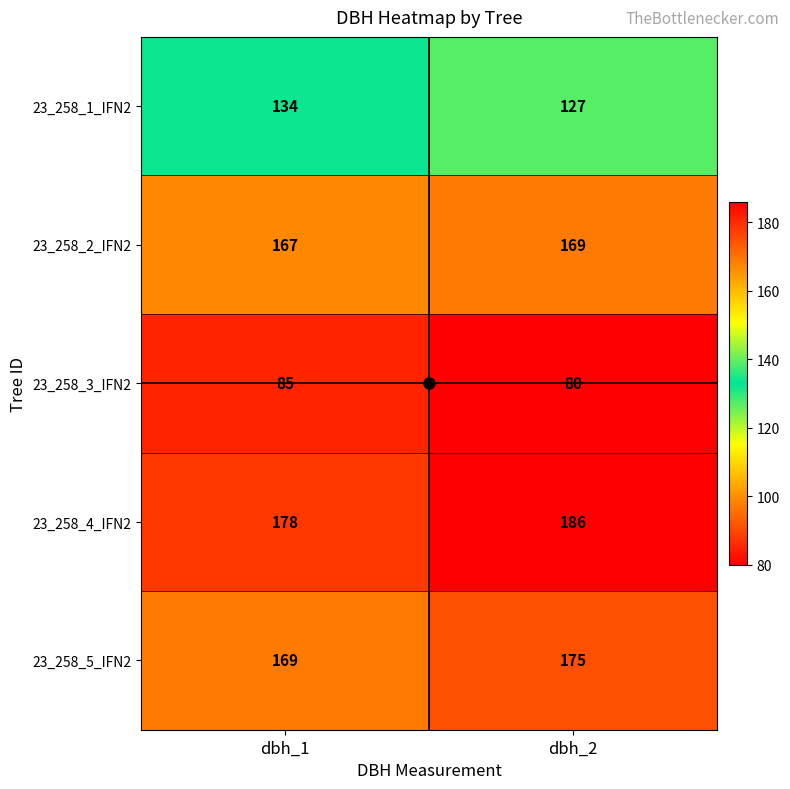

Which series has the largest total across all categories?

23_258_4_IFN2